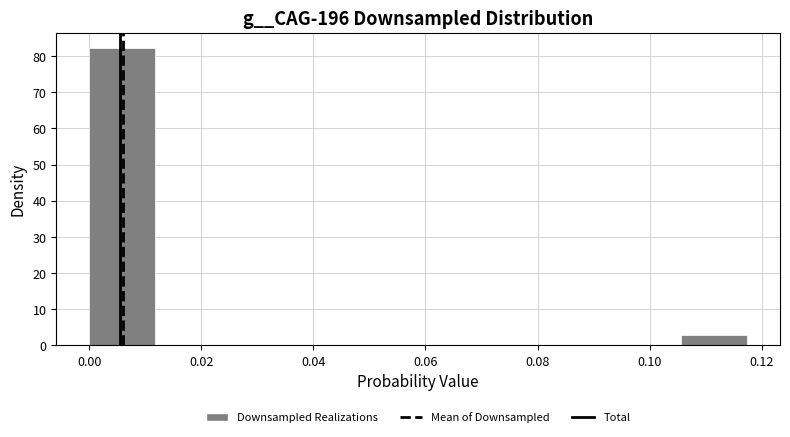

Reading left to right, list every bar in this chart as the range it spans on the x-axis followed by its height. Neither the bar edges nor the heights are printed on the chart, so give them approximately, as read against the axes.

0.000 to 0.012: 82
0.012 to 0.024: 0
0.024 to 0.036: 0
0.036 to 0.046: 0
0.046 to 0.058: 0
0.058 to 0.070: 0
0.070 to 0.082: 0
0.082 to 0.094: 0
0.094 to 0.106: 0
0.106 to 0.118: 3